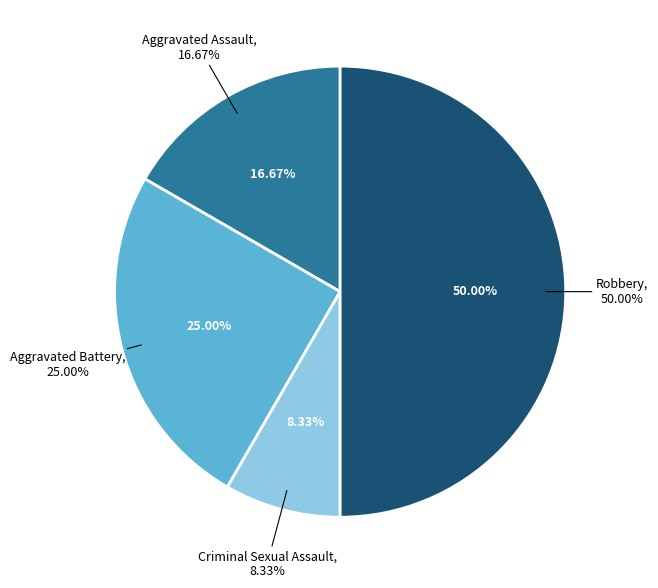

True or false: Robbery accounts for 50% of the total.

True